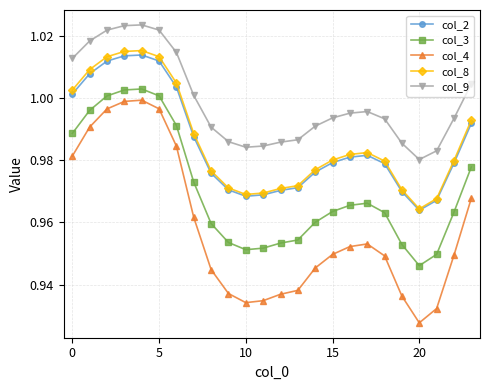

True or false: col_2 has more than 0 points higher than both neighbors.

True